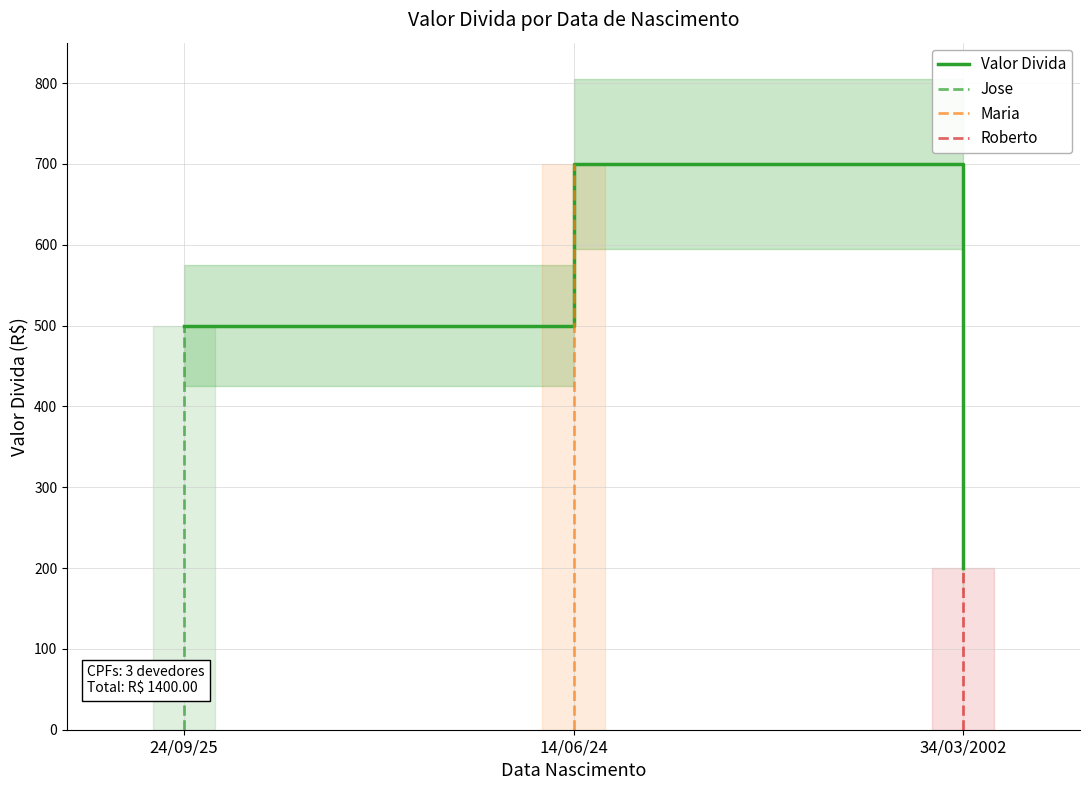

The value at 14/06/24 is 1222. True or false?

False